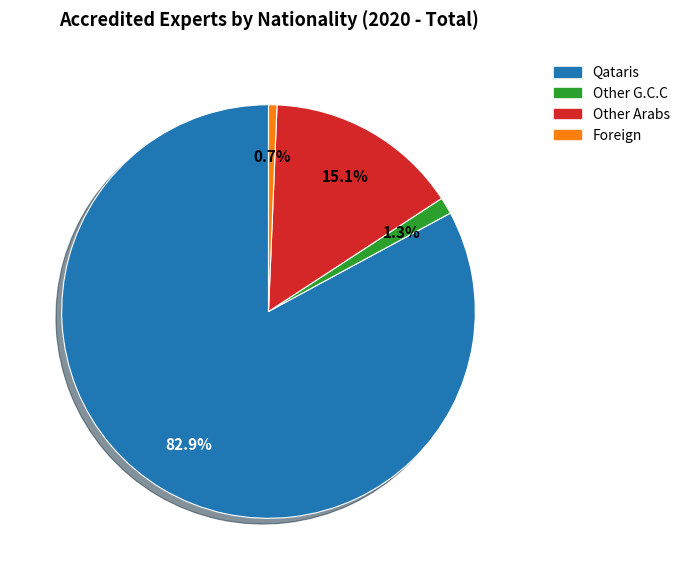

To the nearest percent, what is the combined percentage of Other Arabs and Other G.C.C?

16%